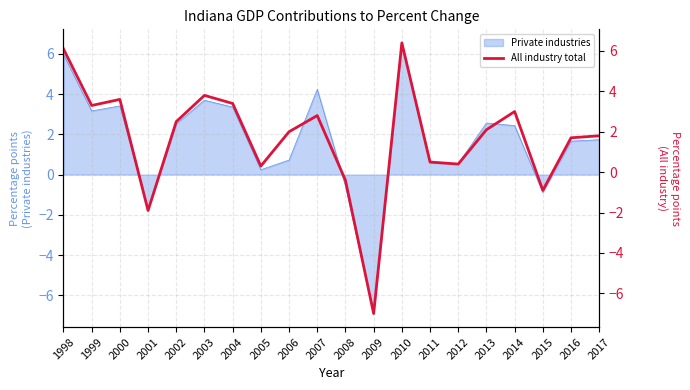

Does the chart display data point markers on the line(s)?

No